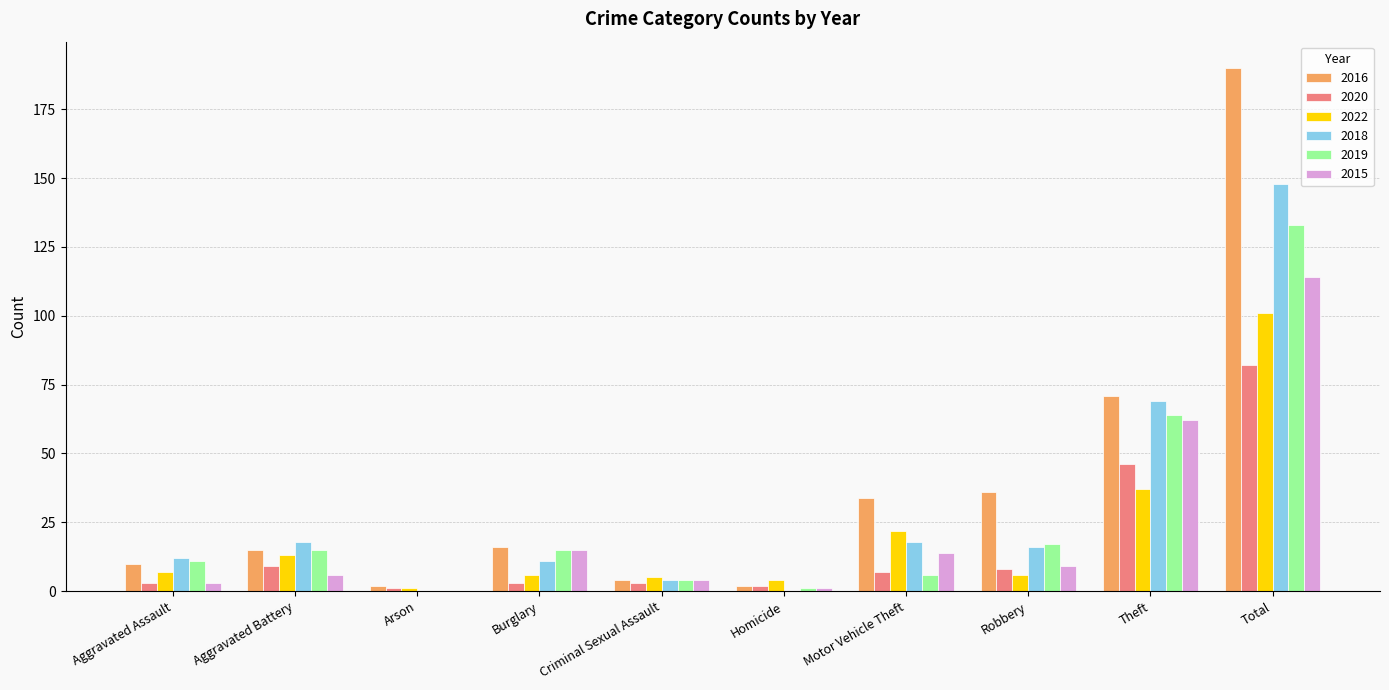

What is the difference between the 2015 values at Arson and Burglary?

15